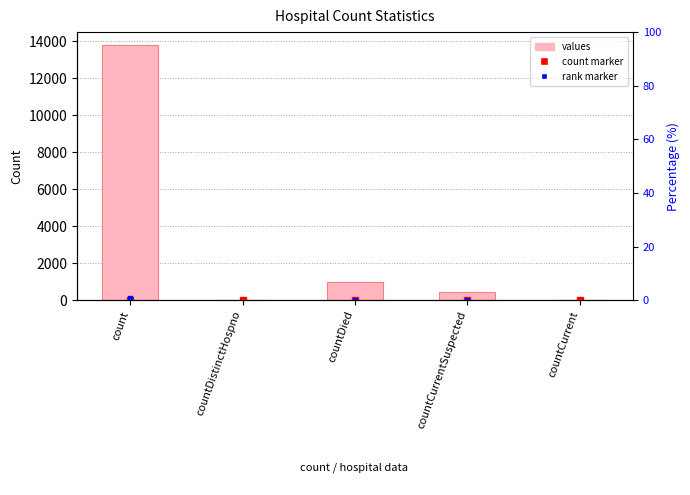

List the labels in order of value, smallest first.

countDistinctHospno, countCurrent, countCurrentSuspected, countDied, count